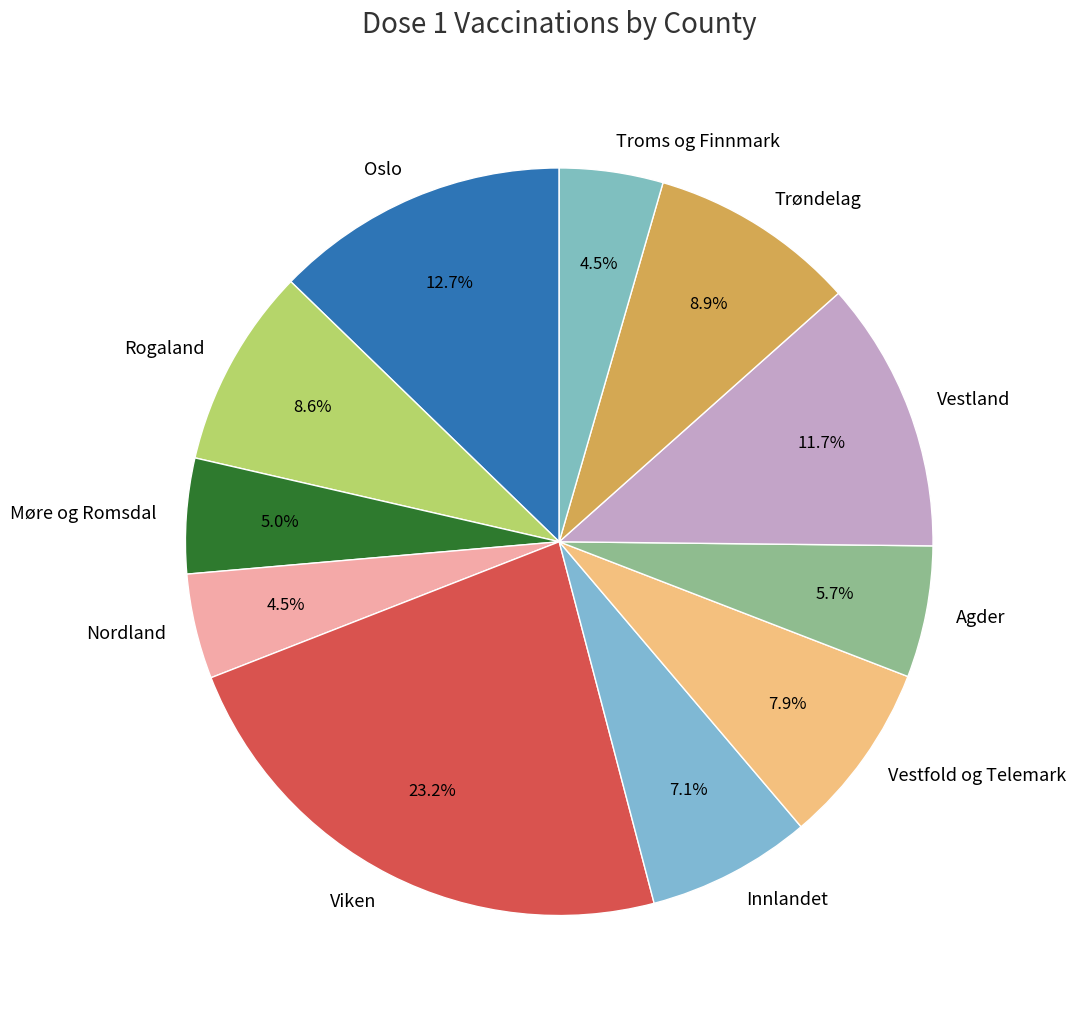

Does Agder represent more than half of the total?

No